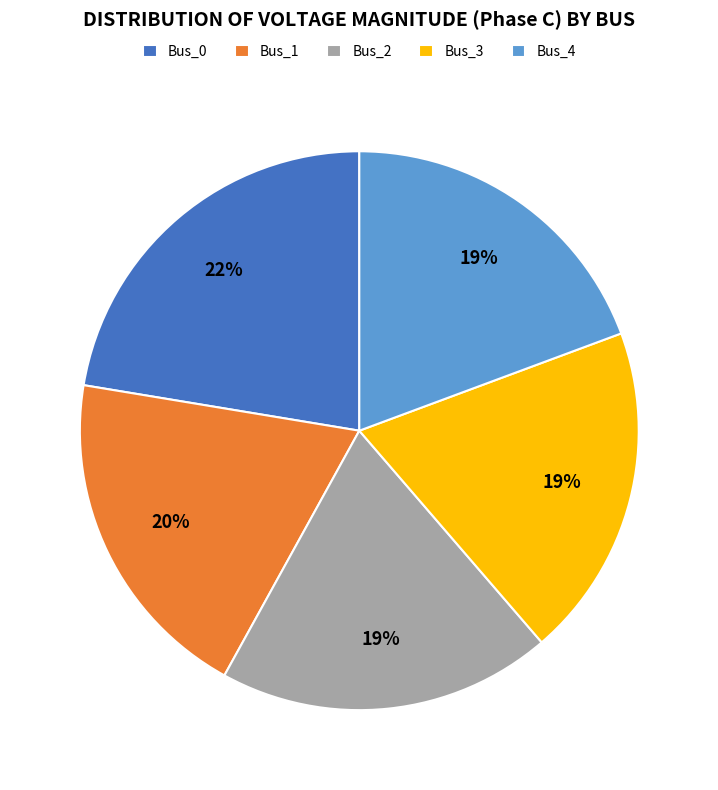

Is there a majority slice in this chart?

No